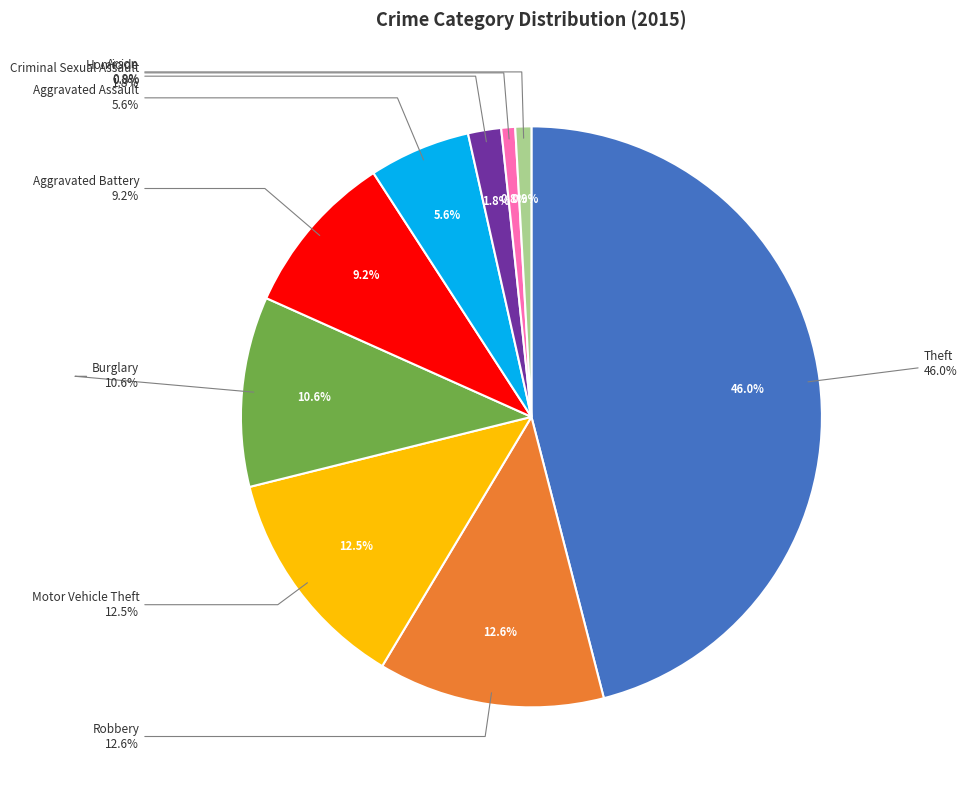

Rank the categories by value from highest to lowest.

Theft, Robbery, Motor Vehicle Theft, Burglary, Aggravated Battery, Aggravated Assault, Criminal Sexual Assault, Arson, Homicide